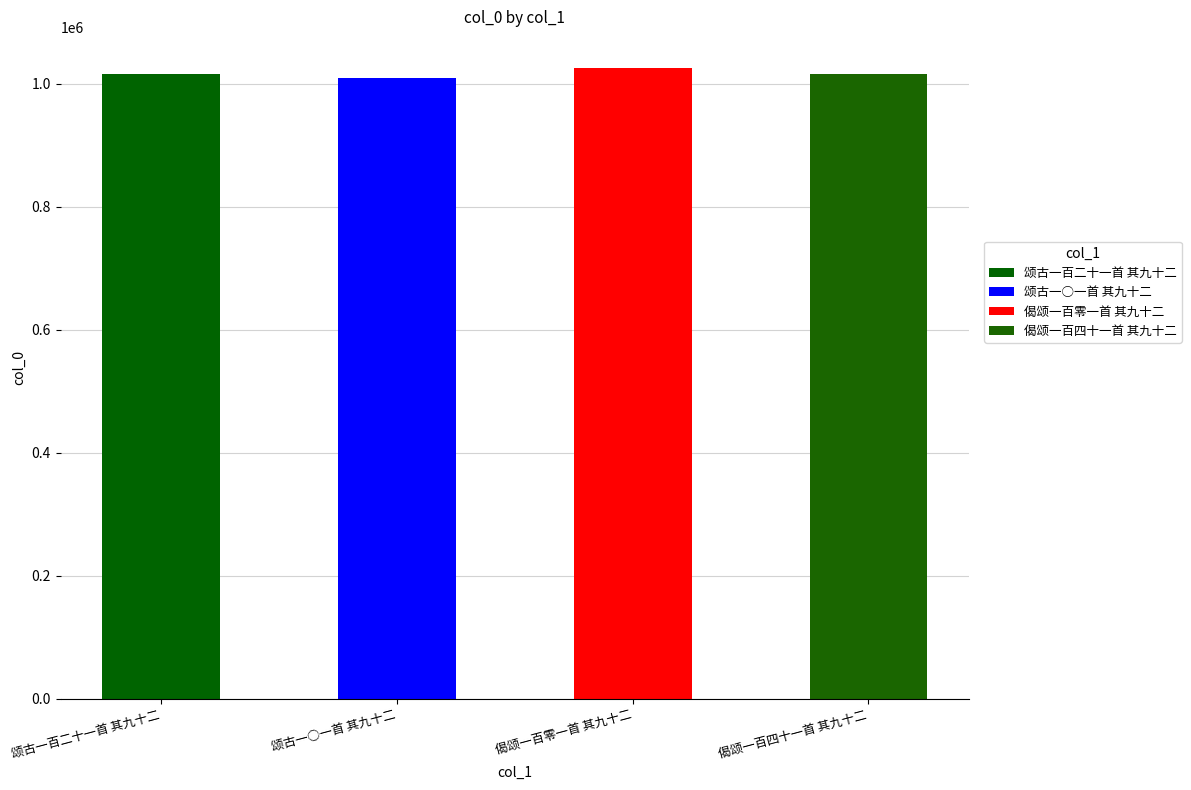

List the labels in order of value, largest first.

偈颂一百零一首 其九十二, 颂古一百二十一首 其九十二, 偈颂一百四十一首 其九十二, 颂古一○一首 其九十二